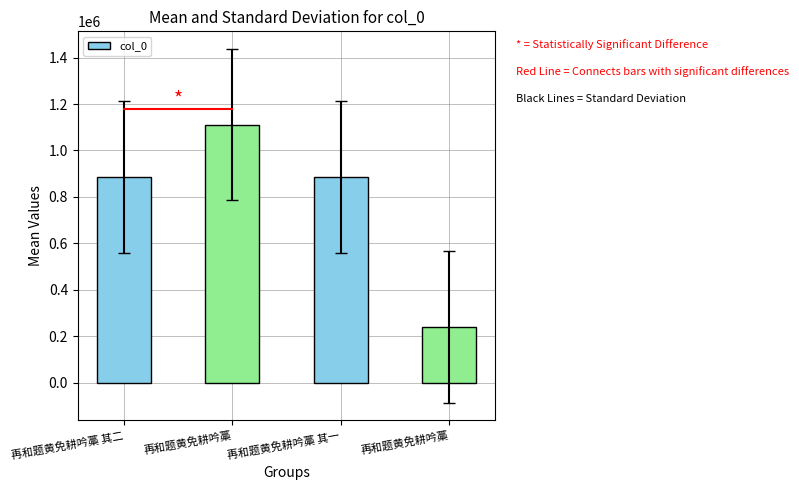

Between 再和题黄免耕吟藁 其一 and 再和题黄免耕吟藁 其二, which is larger?

再和题黄免耕吟藁 其二